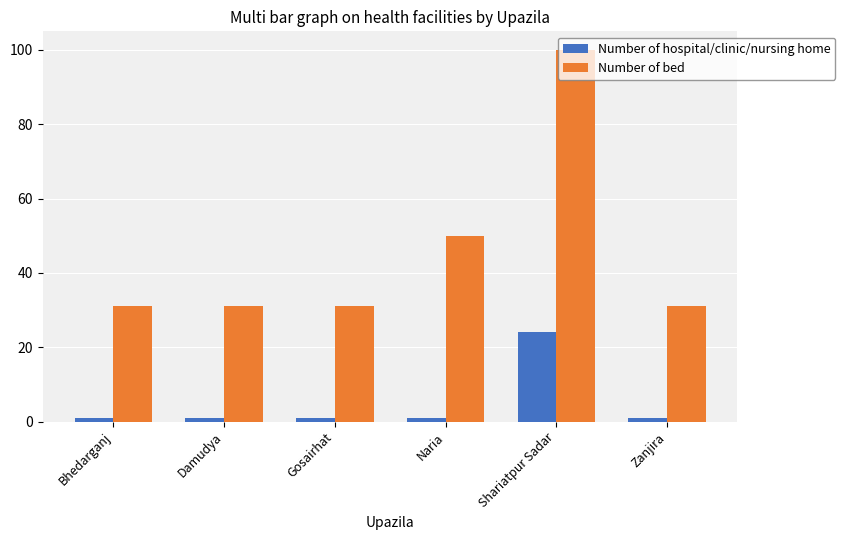

Are the bars grouped side by side (vs. stacked)?

Yes